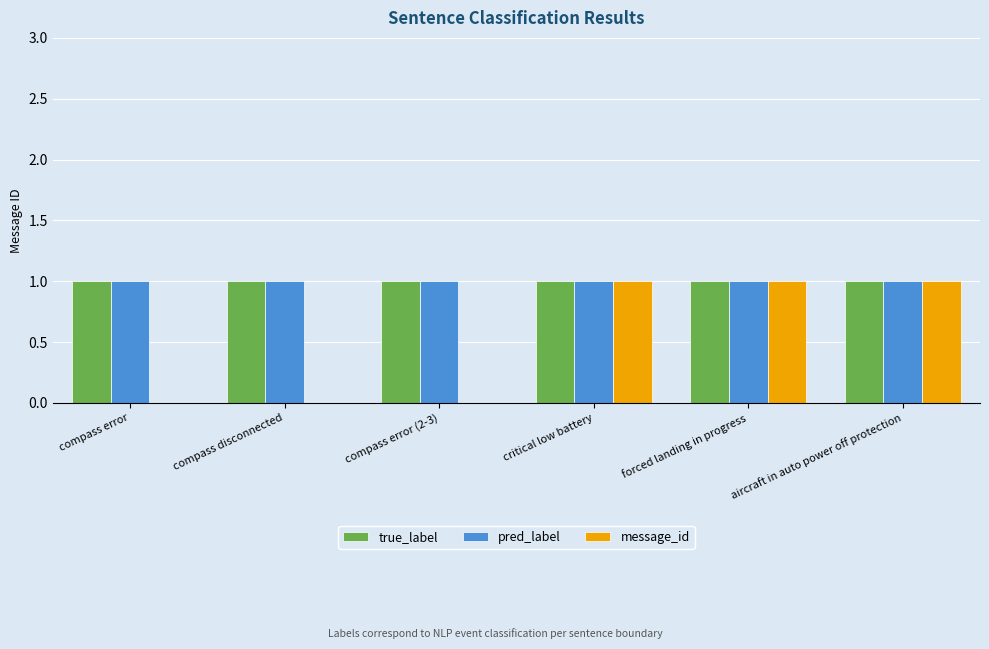

Does the chart contain stacked bars?

No